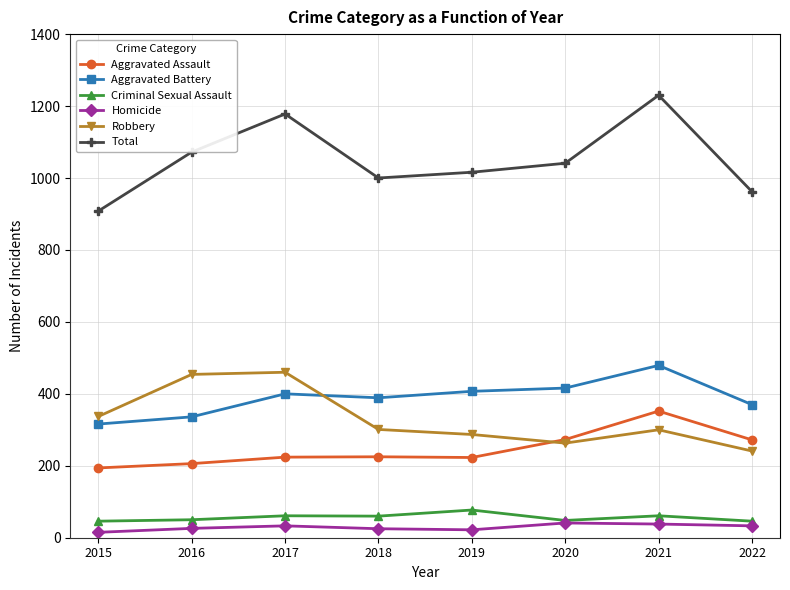

Is it true that Homicide equals 38 at 2021?

True